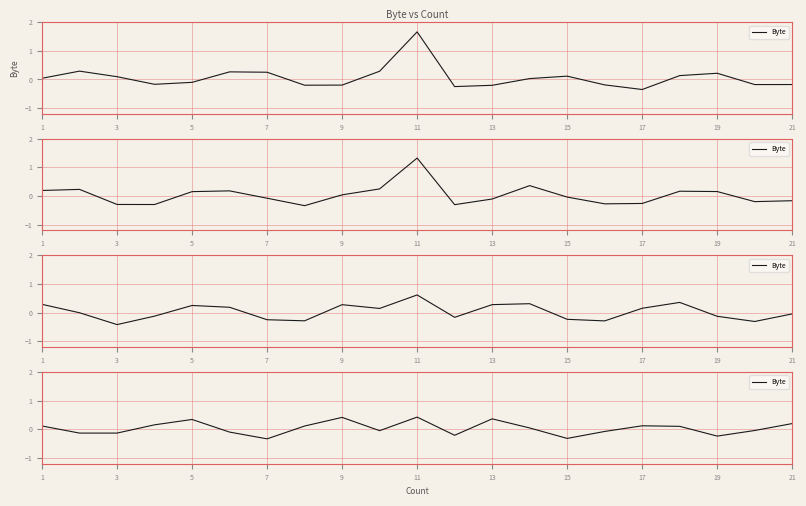

True or false: the data has more than 0 interior local peaks.

True